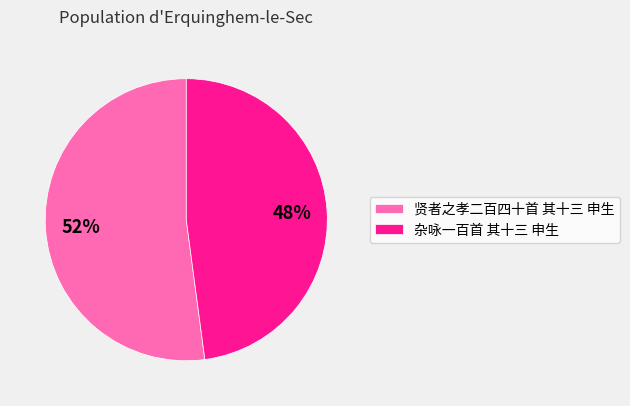

To the nearest percent, what percentage of the pie is 杂咏一百首 其十三 申生?

48%